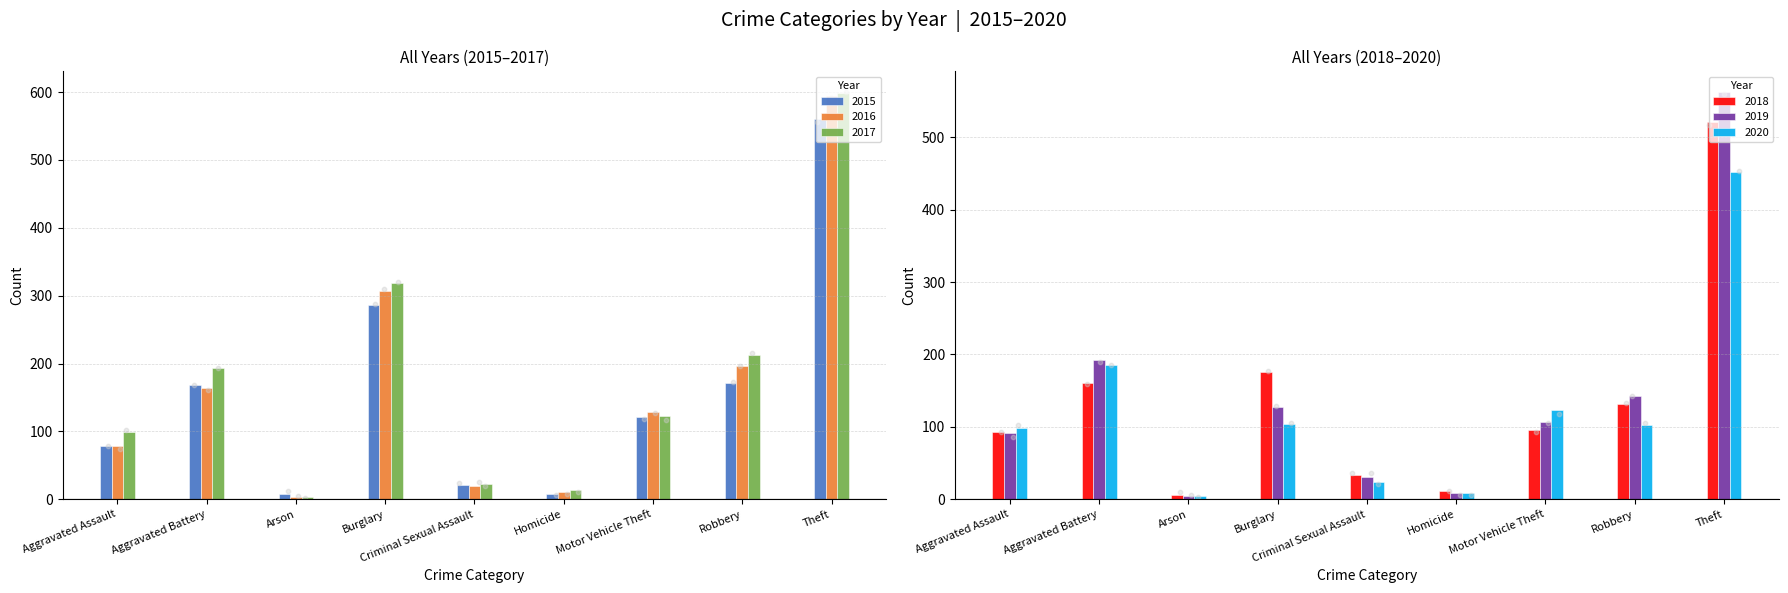

What are all the series names shown in the legend?

2015, 2016, 2017, 2018, 2019, 2020